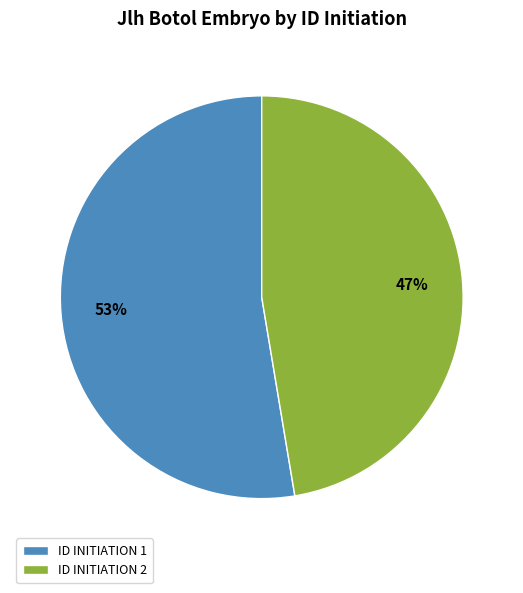

Rank the categories by value from highest to lowest.

ID INITIATION 1, ID INITIATION 2